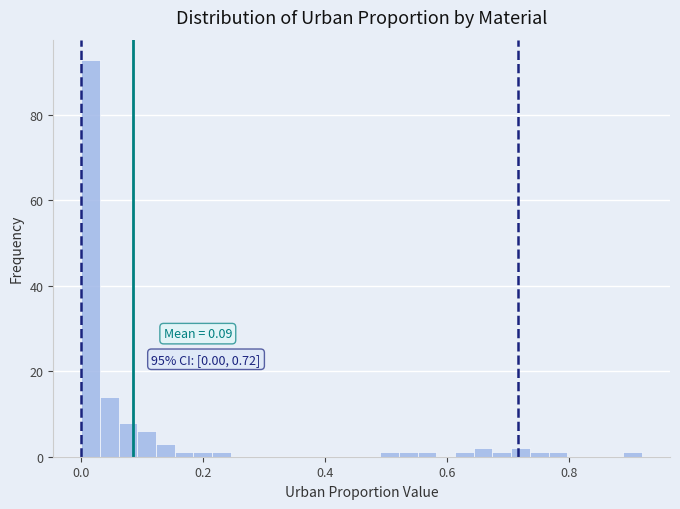

Around what value on the x-axis is the tallest bar? Give the approximate position of its centre, as read against the axis.

0.02